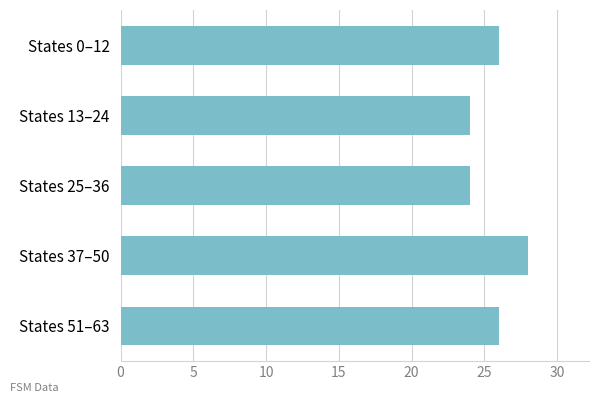

Reading top to bottom, list all the values displayed in this chart.

States 0–12=26	States 13–24=24	States 25–36=24	States 37–50=28	States 51–63=26